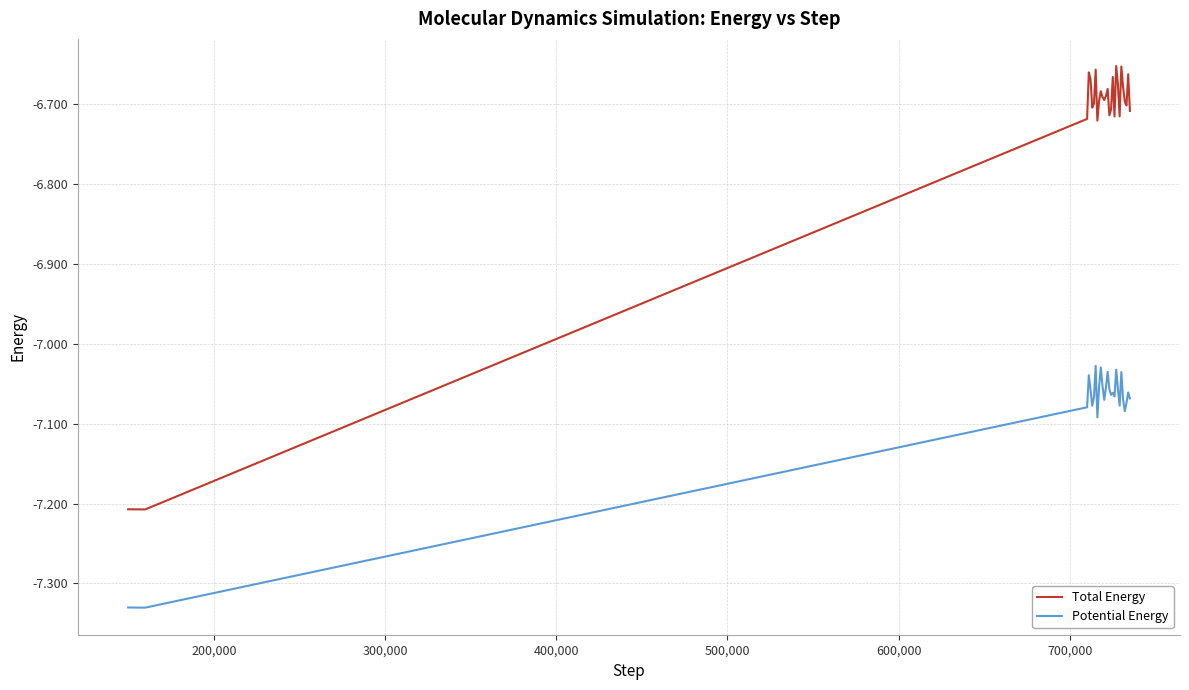

List the series in order of their overall mean, lowest first.

Potential Energy, Total Energy